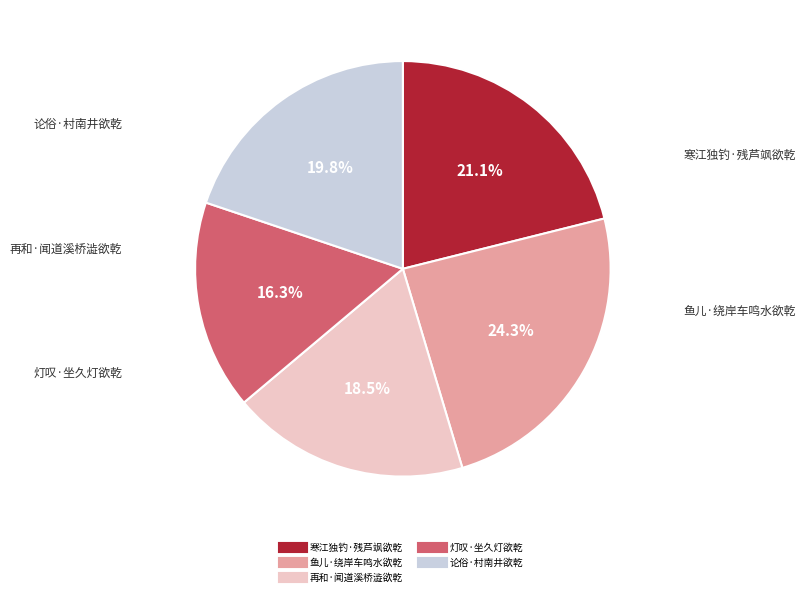

To the nearest percent, what is the difference between the largest and smallest slice percentages?

8%